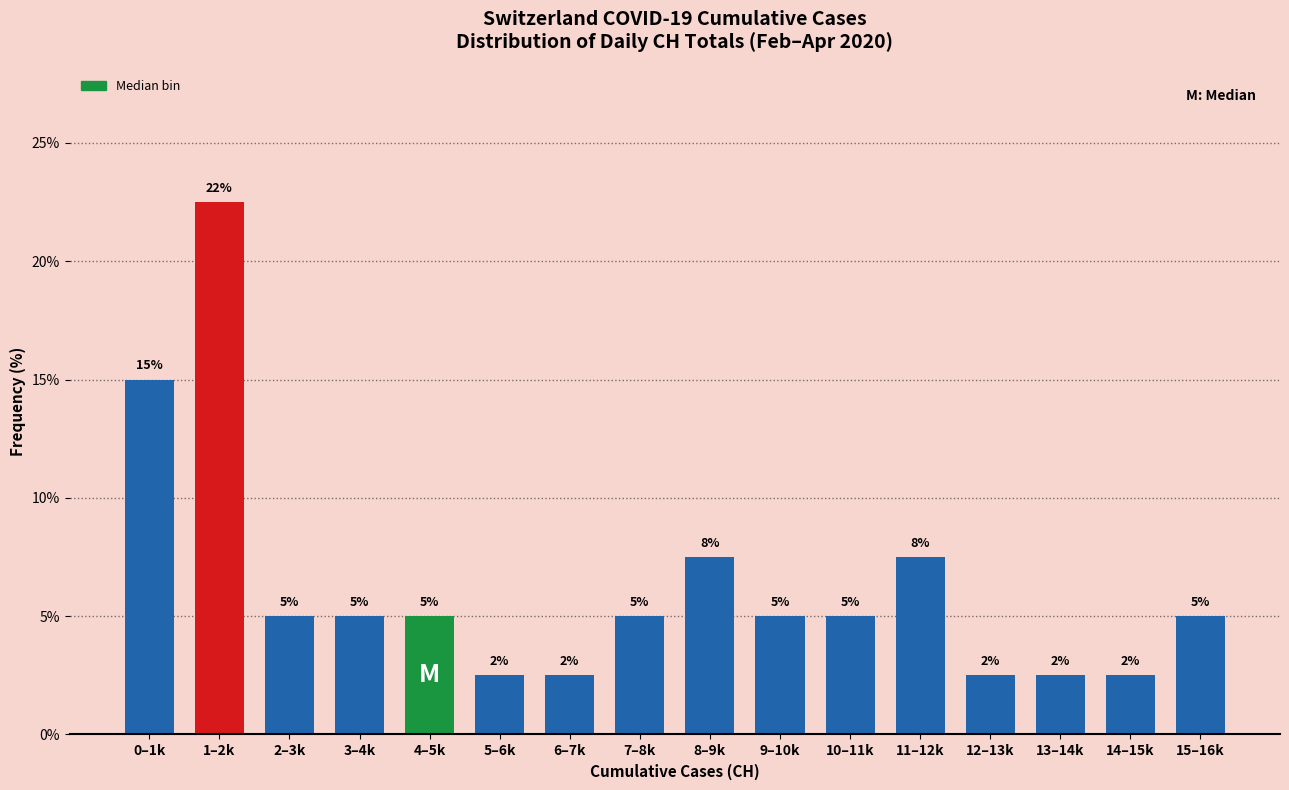

Where does the data first go above 5?

0–1k